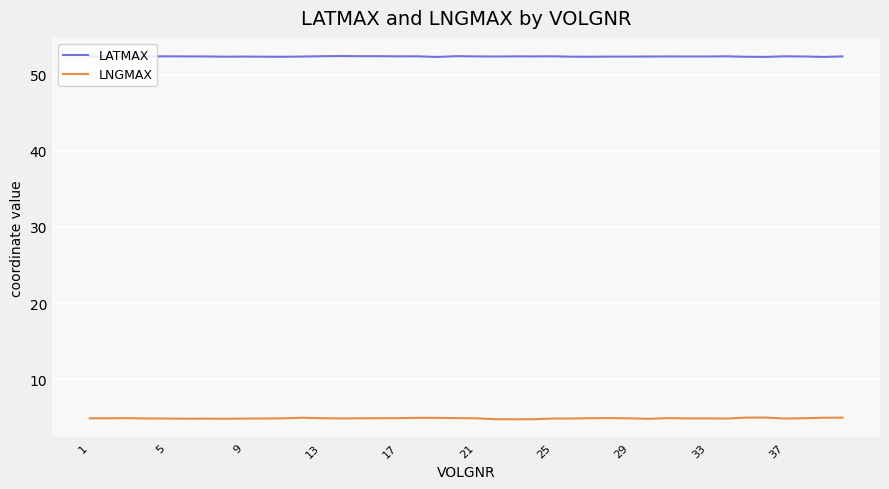

How many LATMAX values are between 52 and 53?

40